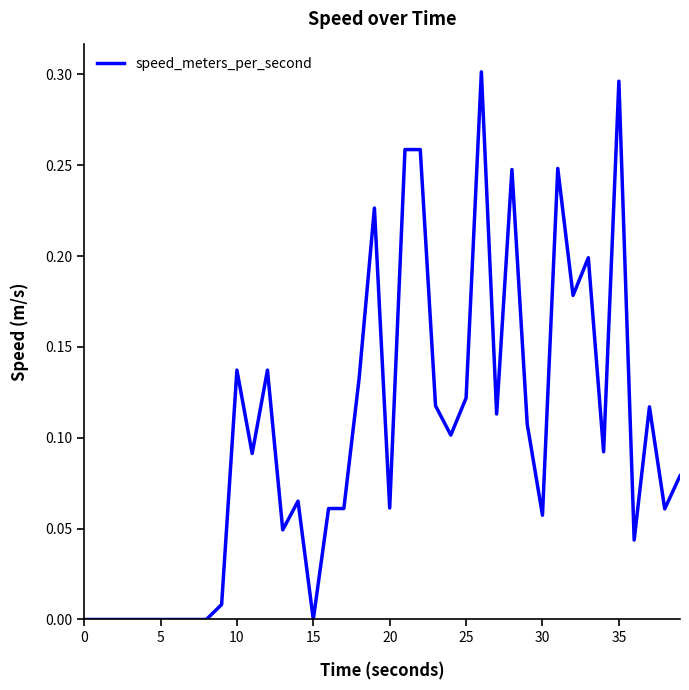

Does the chart display data point markers on the line(s)?

No